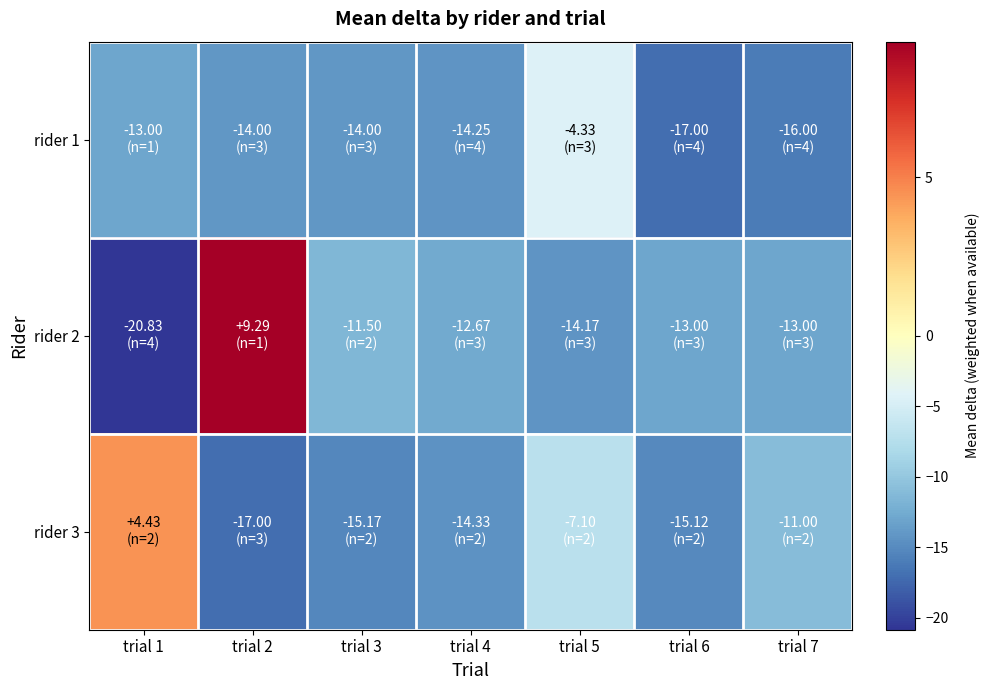

Count the number of categories in the chart.

7